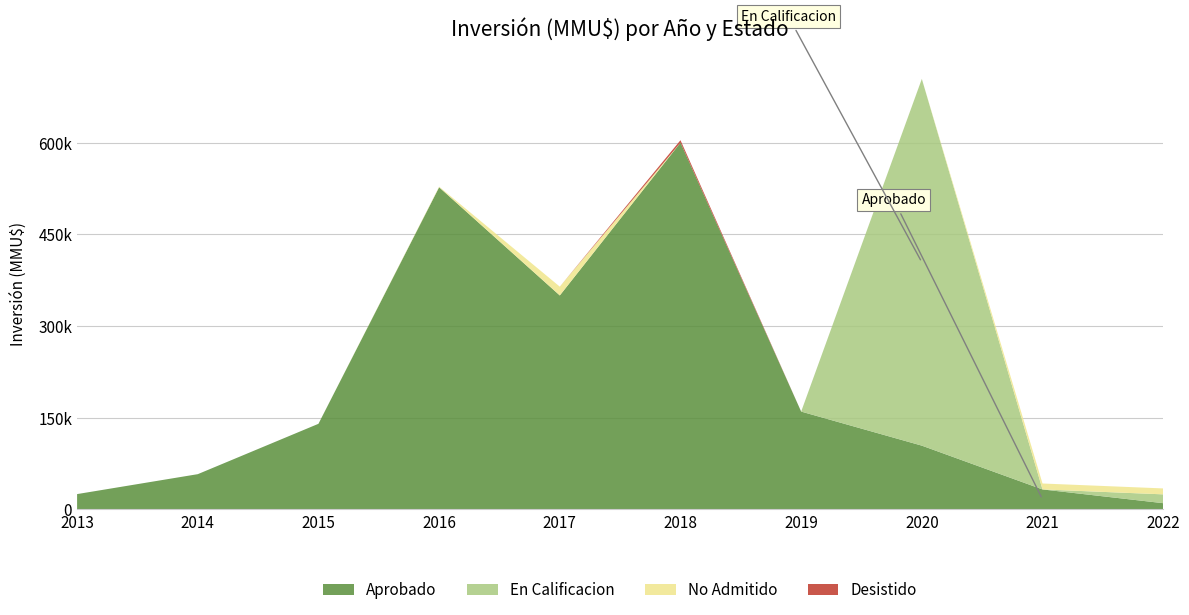

Reading left to right, extract all data points from this chart.

Aprobado: 2013=25000	2014=57600	2015=140000	2016=527000	2017=350000	2018=600000	2019=160000	2020=104272	2021=32620	2022=10125
En Calificacion: 2013=0	2014=0	2015=0	2016=0	2017=0	2018=0	2019=0	2020=600000	2021=0	2022=14437
No Admitido: 2013=0	2014=0	2015=0	2016=1000	2017=14400	2018=1	2019=0	2020=104	2021=9720	2022=9720
Desistido: 2013=0	2014=0	2015=0	2016=0	2017=0	2018=4000	2019=0	2020=0	2021=0	2022=0